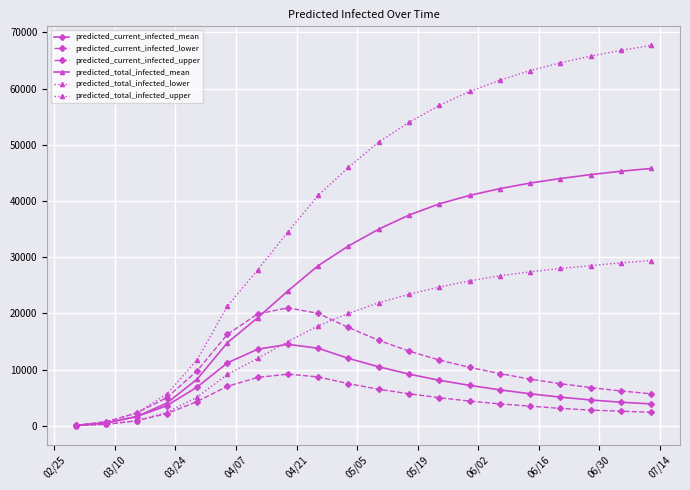

How many times do predicted_current_infected_upper and predicted_total_infected_mean cross each other?

1